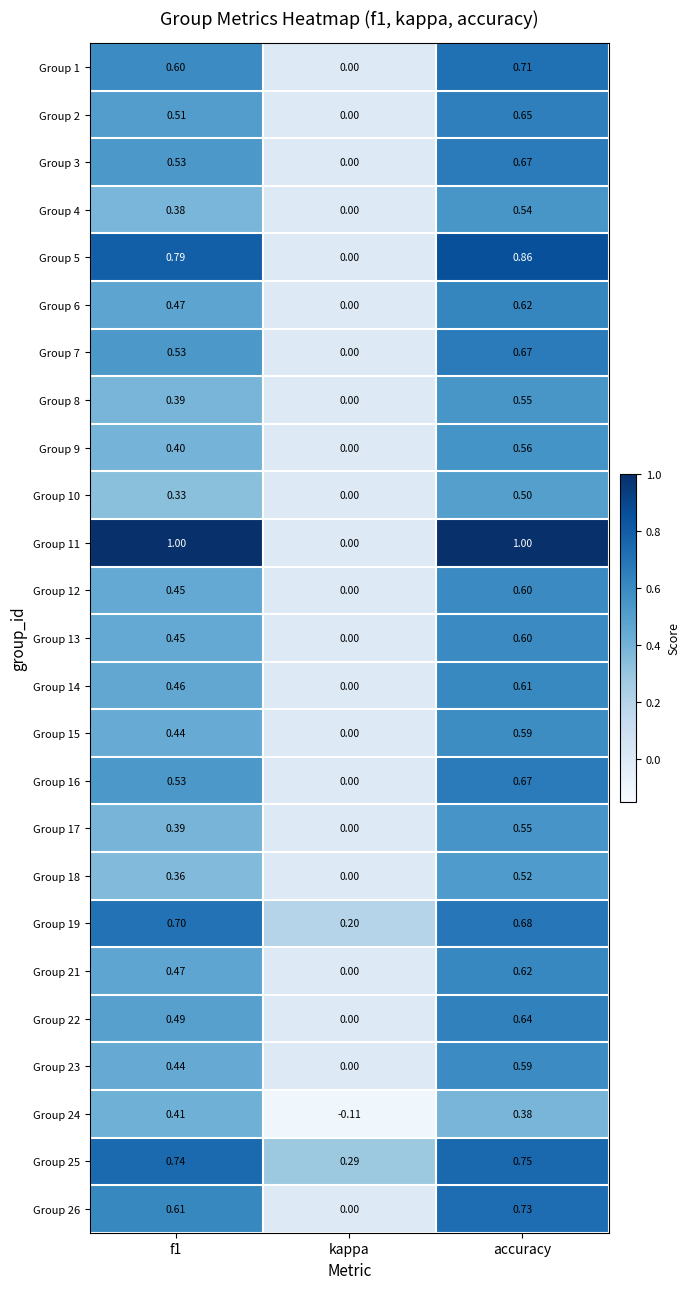

At which label does Group 5 reach its peak?

accuracy